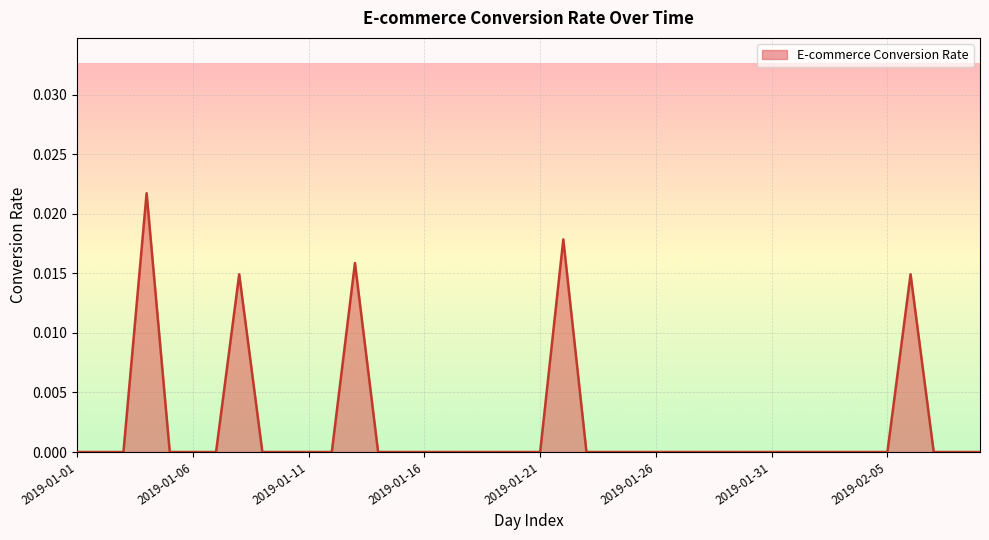

True or false: there are more than 0 points higher than both neighbors.

True